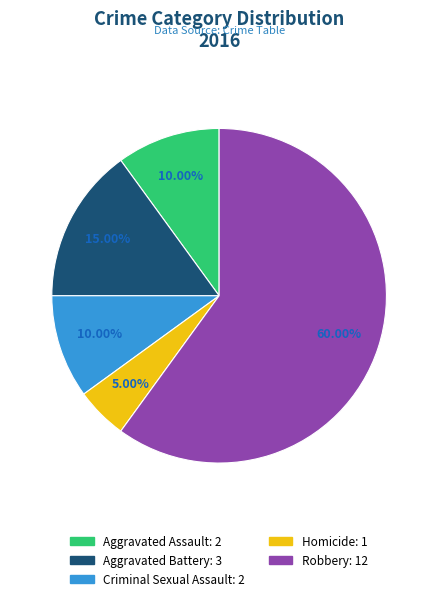

Which category accounts for the majority?

Robbery